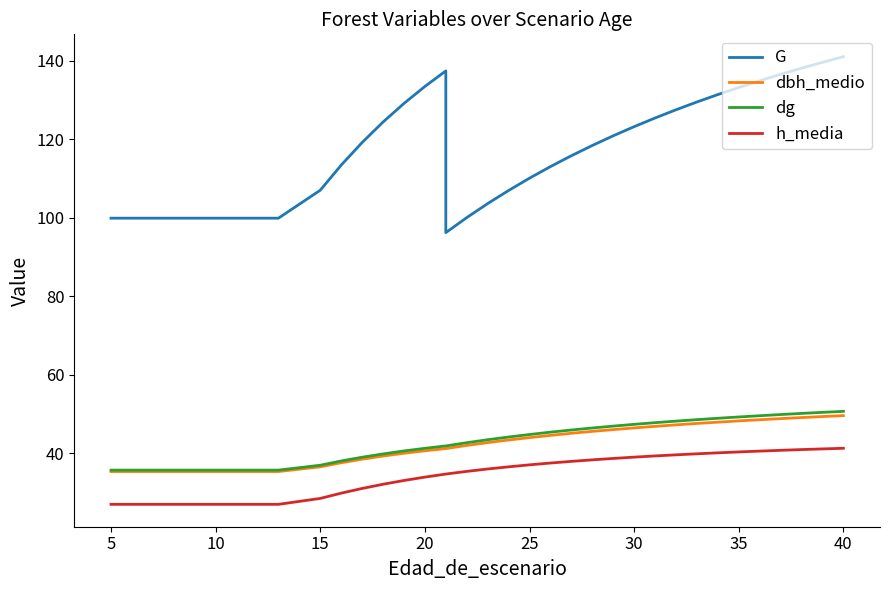

What is the value of the dg point at the 23rd from the left?

45.3